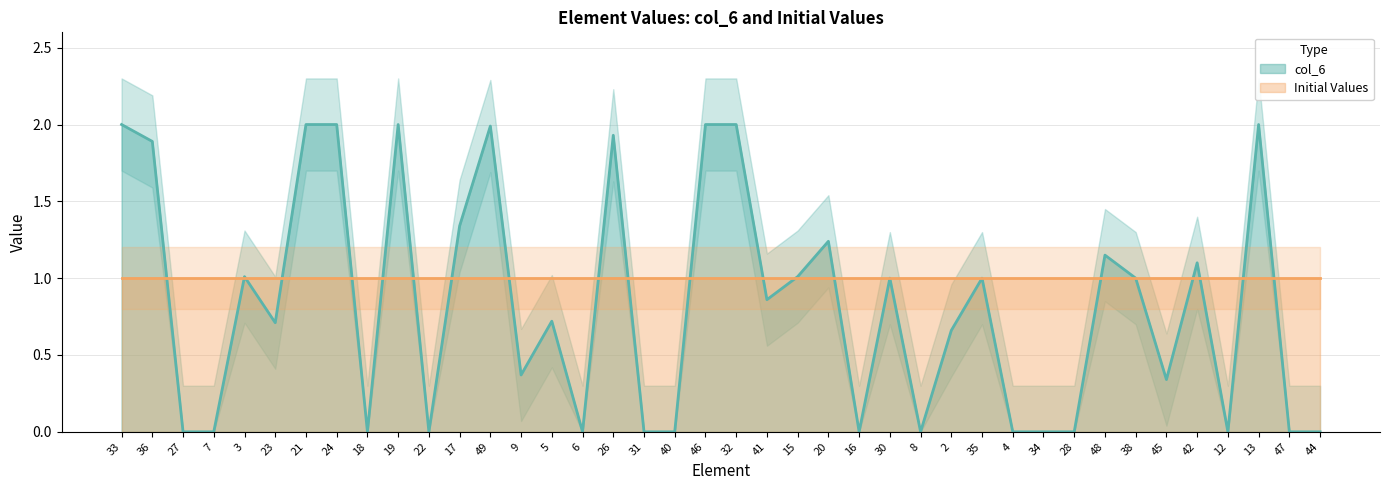

Which category has the lowest value across all series?

27